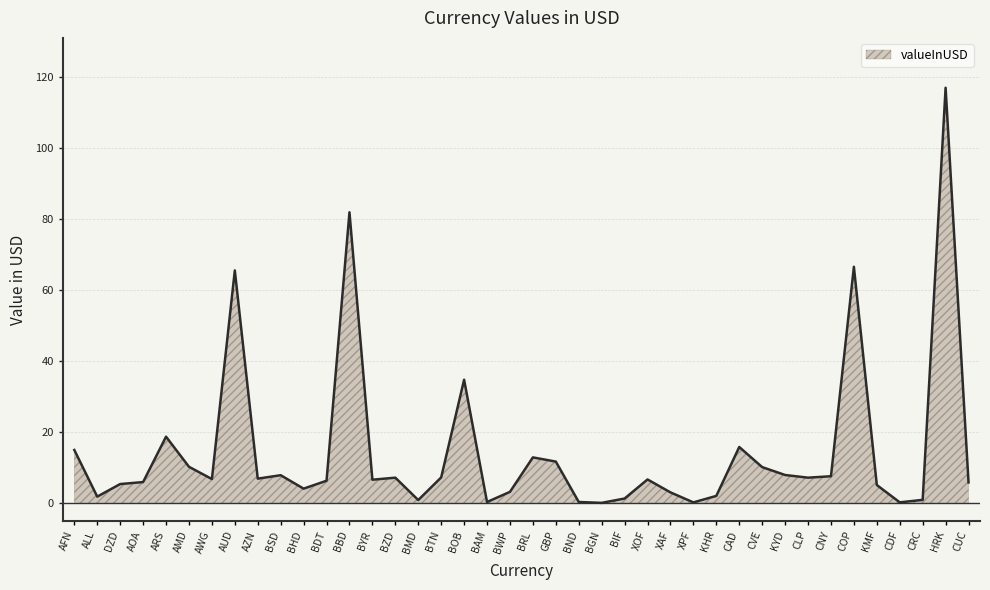

How many lines are shown in the chart?

1